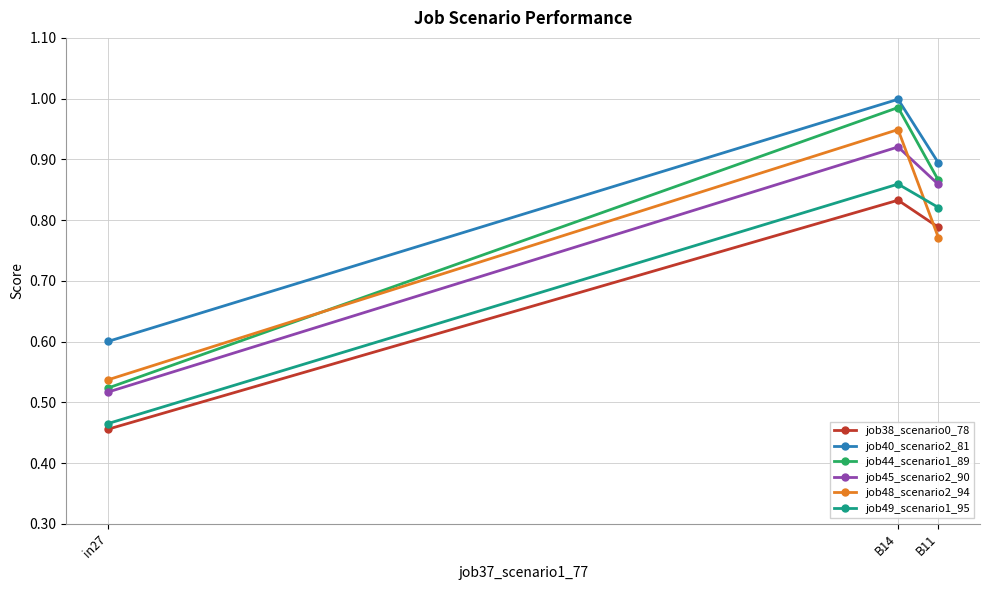

What is the minimum value for job40_scenario2_81?

0.6